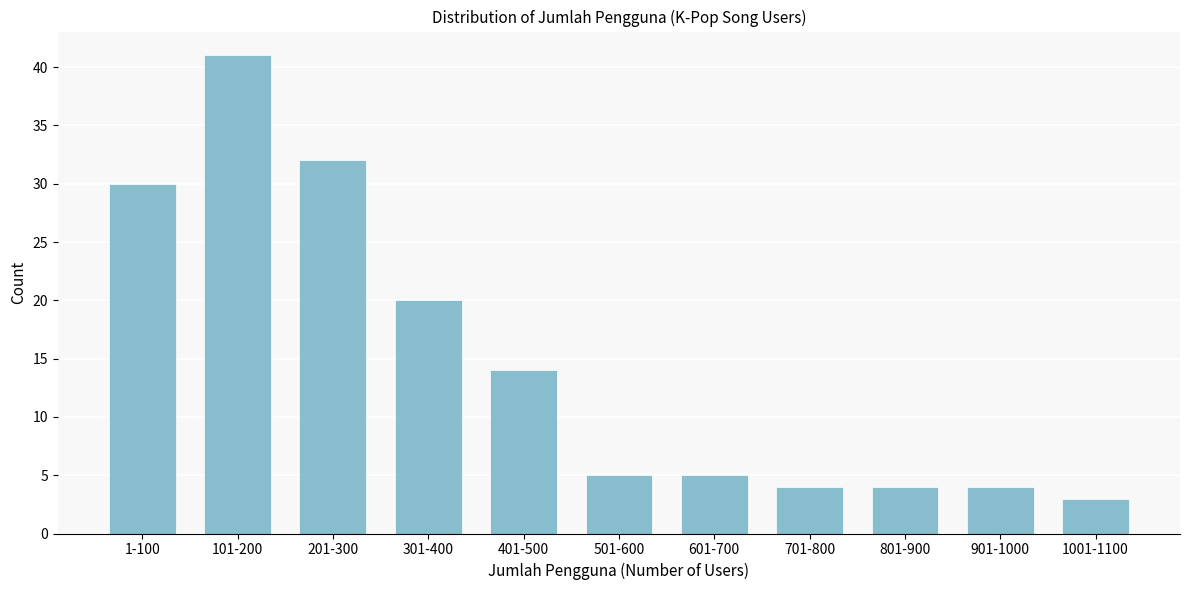

Reading right to left, list all the values displayed in this chart.

1001-1100=3	901-1000=4	801-900=4	701-800=4	601-700=5	501-600=5	401-500=14	301-400=20	201-300=32	101-200=41	1-100=30